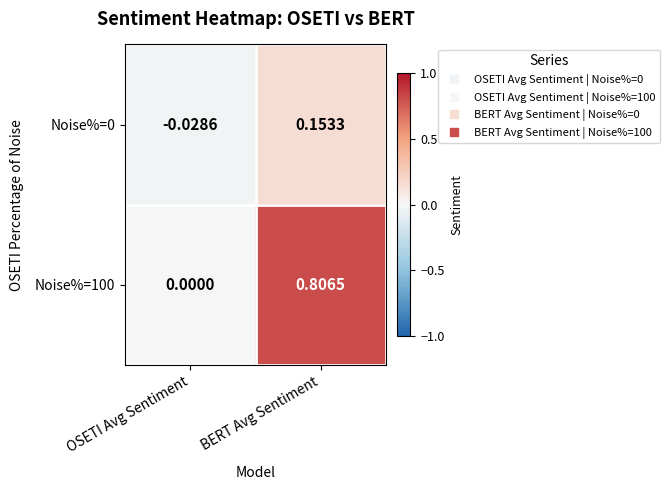

At which category is the sum across all series the highest?

BERT Avg Sentiment